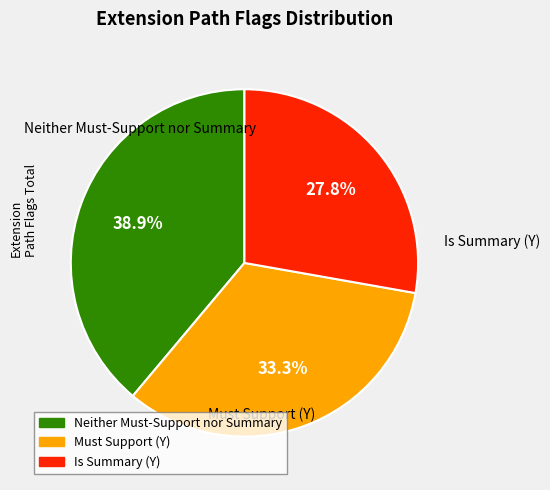

Is Neither Must-Support nor Summary the majority of the pie?

No